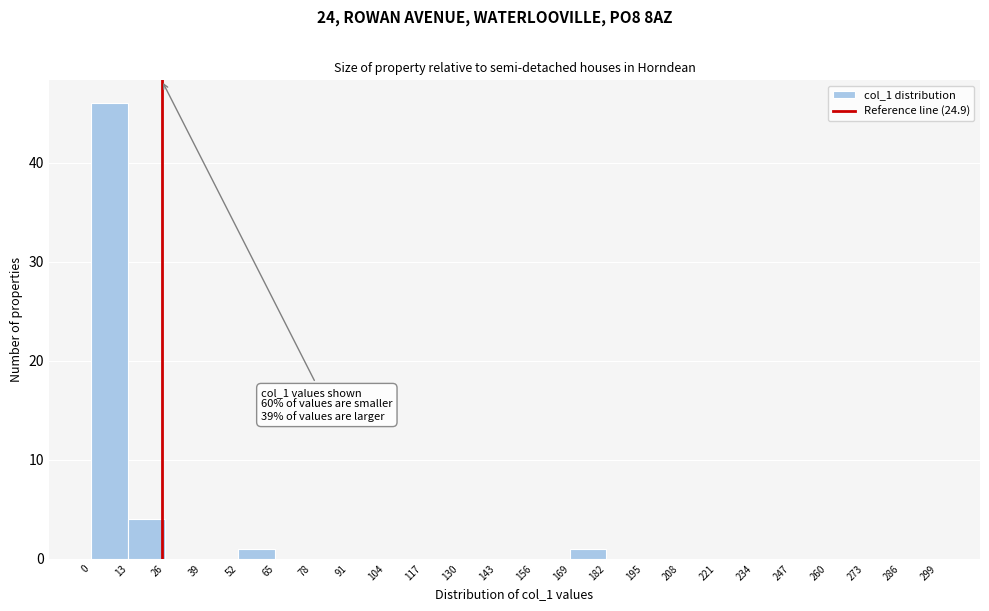

Which range on the x-axis has the tallest bar?

0 to 13